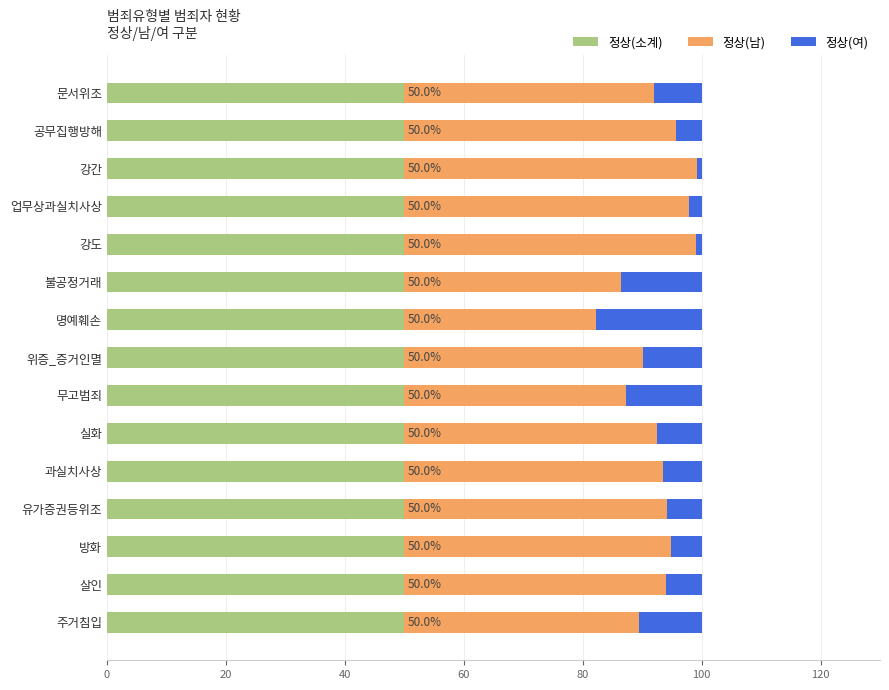

What is the total value across all series at 주거침입?

100.0